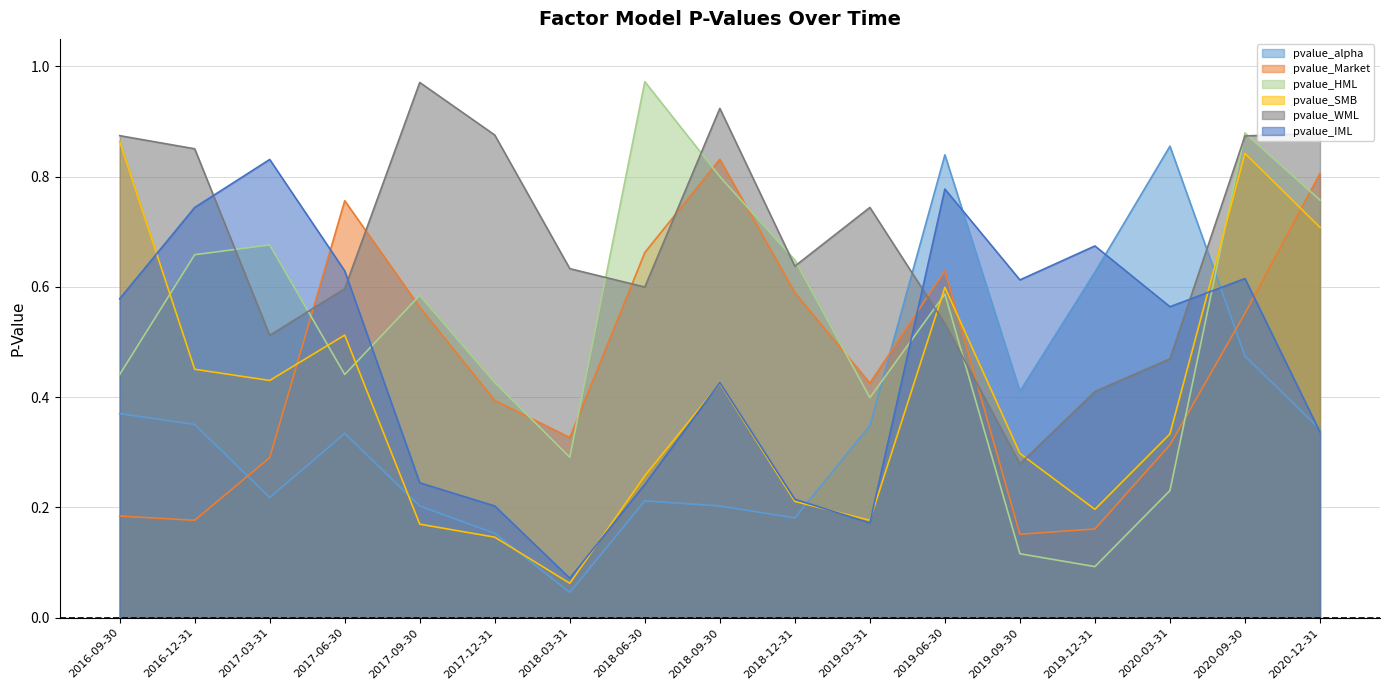

True or false: pvalue_alpha has a value of 0.1 at 2020-09-30.

False